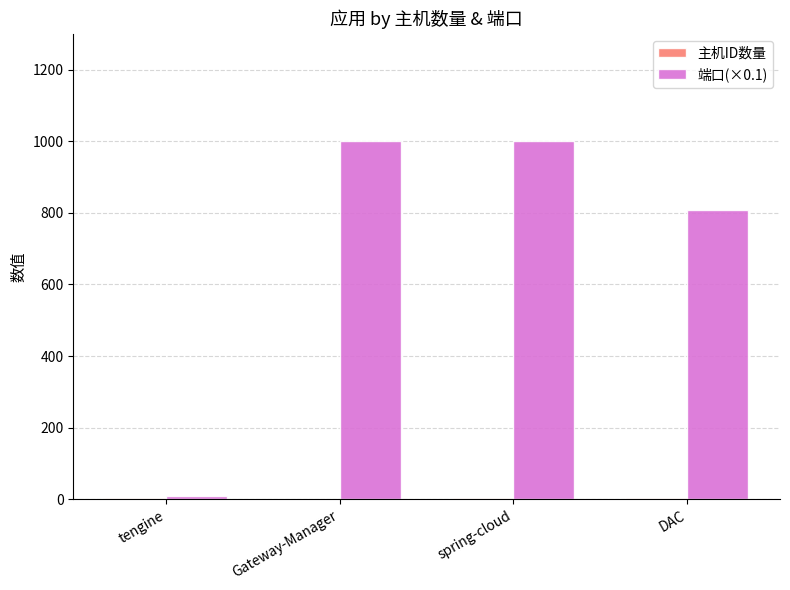

Which series has the widest spread of values?

端口(×0.1)